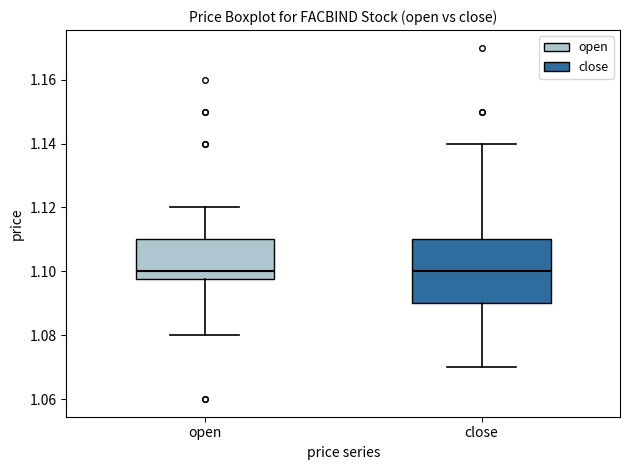

Where does the median line of the box for open sit on the y-axis? The values are not printed on the chart, so give them approximately, as read against the axis.

1.100